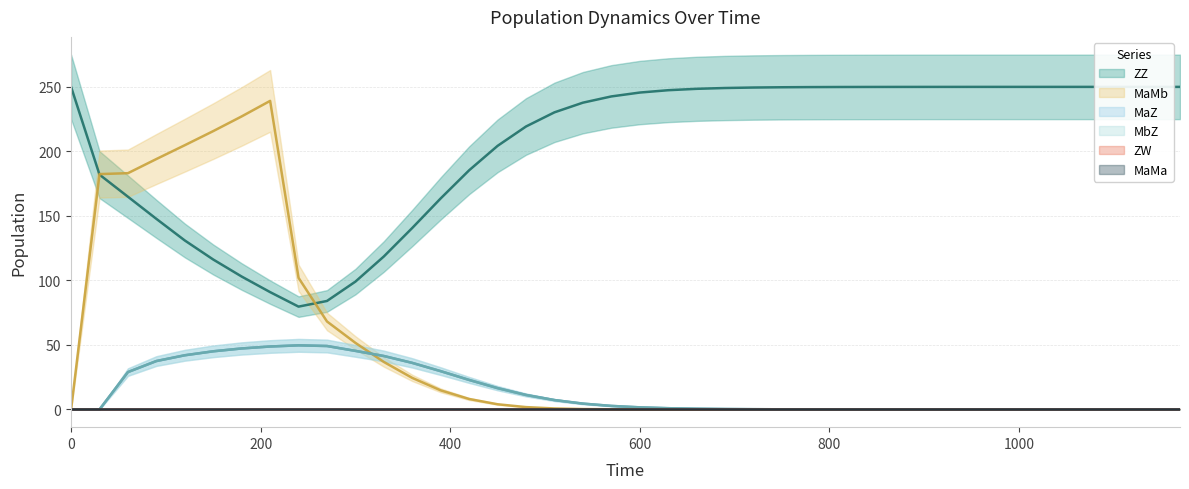

Reading left to right, list all the values displayed in this chart.

ZZ: 250.0	182.0	164.9	147.7	130.9	116.2	103.0	90.9	79.7	84.1	99.1	118.6	140.7	163.6	185.4	204.3	219.3	230.3	237.8	242.6	245.6	247.4	248.5	249.1	249.5	249.7	249.8	249.9	249.9	250.0	250.0	250.0	250.0	250.0	250.0	250.0	250.0	250.0	250.0	250.0
MaMb: 0.0	182.4	183.1	194.1	204.8	215.7	227.1	239.1	102.0	68.2	51.6	36.8	24.4	14.8	8.1	4.0	1.8	0.7	0.3	0.1	0.0	0.0	0.0	0.0	0.0	0.0	0.0	0.0	0.0	0.0	0.0	0.0	0.0	0.0	0.0	0.0	0.0	0.0	0.0	0.0
MaZ: 0.0	0.0	29.0	37.5	42.0	45.1	47.3	48.8	49.7	49.2	45.4	41.4	36.1	29.7	22.8	16.5	11.2	7.2	4.5	2.7	1.6	0.9	0.6	0.3	0.2	0.1	0.1	0.0	0.0	0.0	0.0	0.0	0.0	0.0	0.0	0.0	0.0	0.0	0.0	0.0
MbZ: 0.0	0.0	29.0	37.5	42.0	45.1	47.3	48.8	49.7	49.2	45.4	41.4	36.1	29.7	22.8	16.5	11.2	7.2	4.5	2.7	1.6	0.9	0.6	0.3	0.2	0.1	0.1	0.0	0.0	0.0	0.0	0.0	0.0	0.0	0.0	0.0	0.0	0.0	0.0	0.0